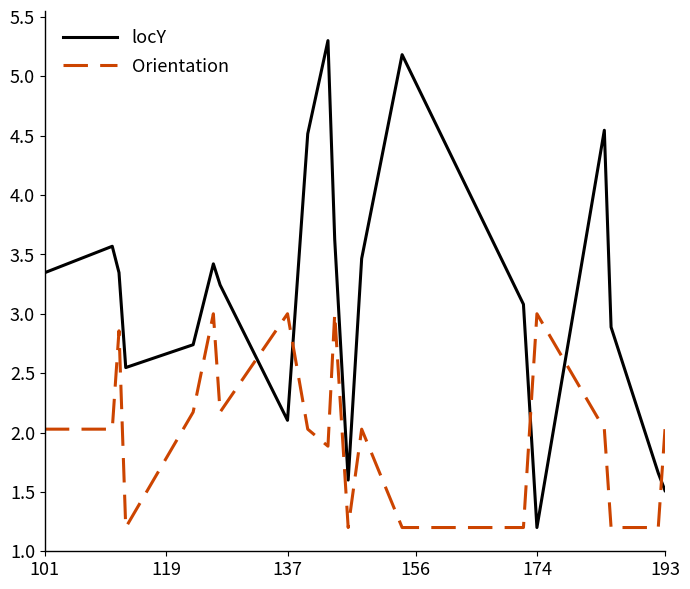

True or false: locY and Orientation cross at least once.

True